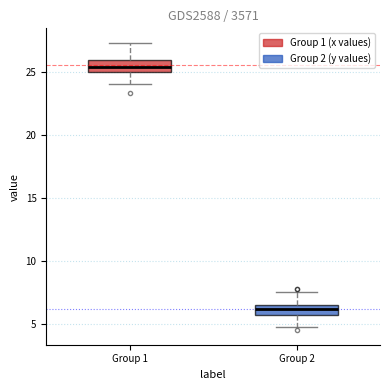

Where does the lower whisker of the box for Group 1 end on the y-axis? The values are not printed on the chart, so give them approximately, as read against the axis.

24.0